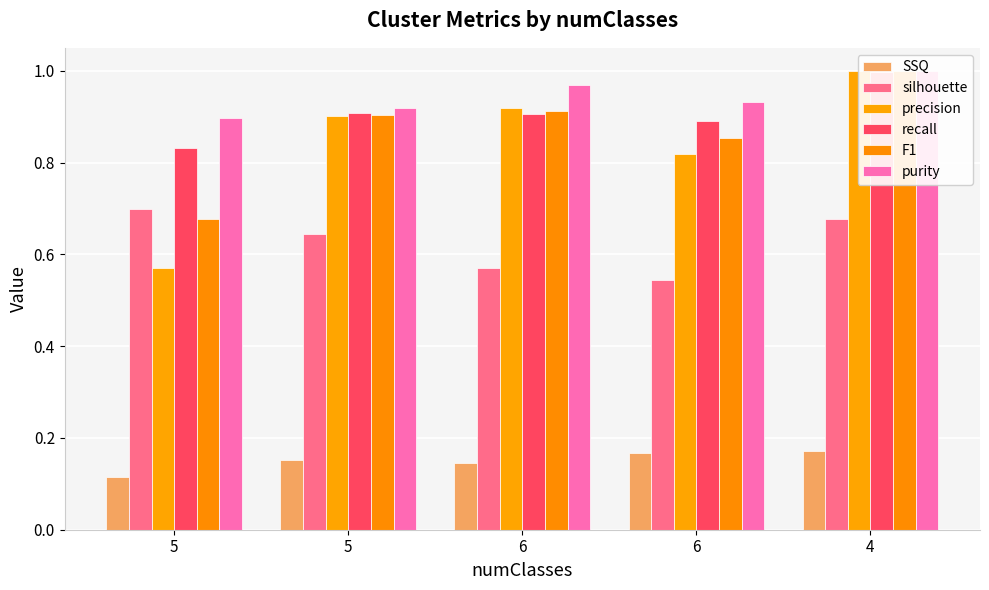

What is the sum of the SSQ values at 6 and 4?

0.3